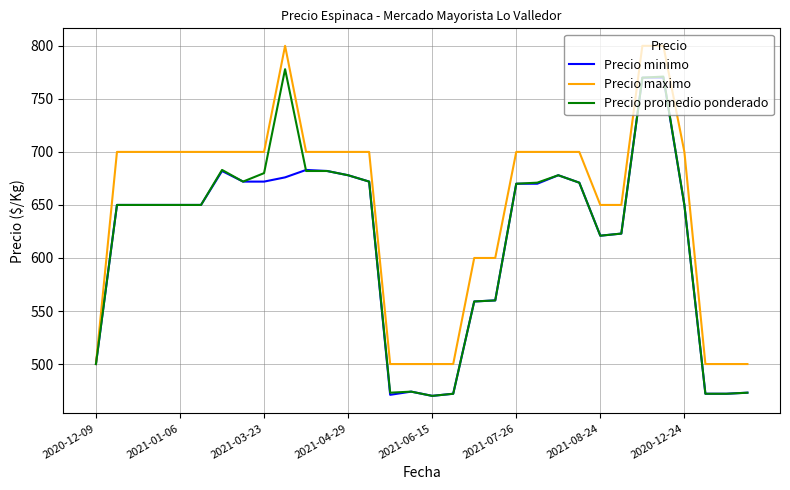

What is the greatest value displayed?

800